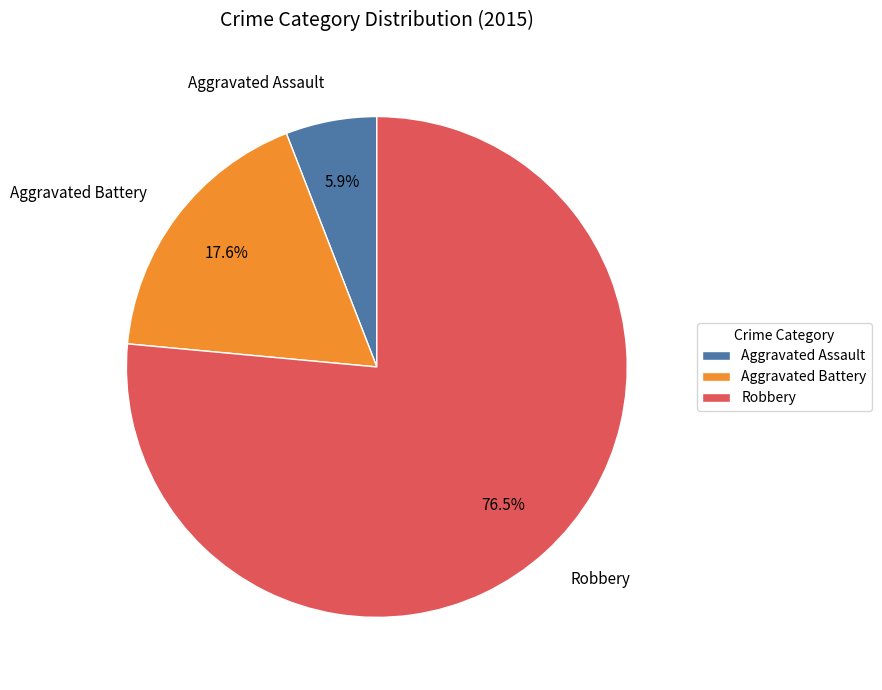

To the nearest percent, what is the average slice percentage?

33%